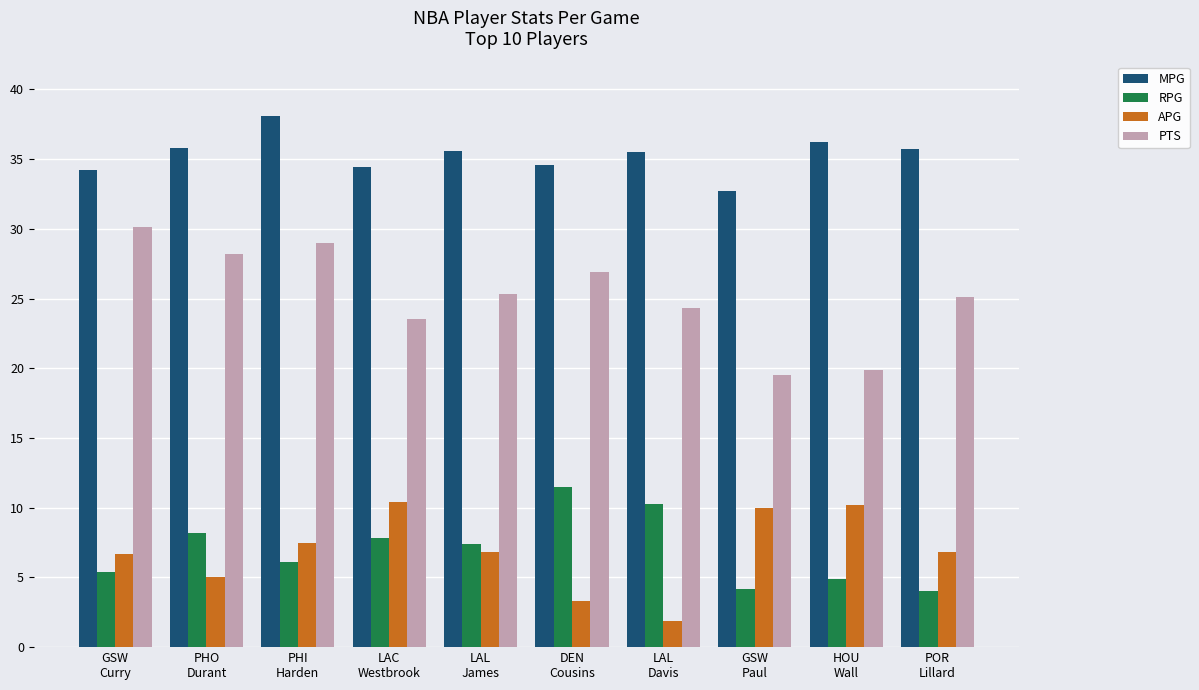

Which series has the largest total across all categories?

MPG